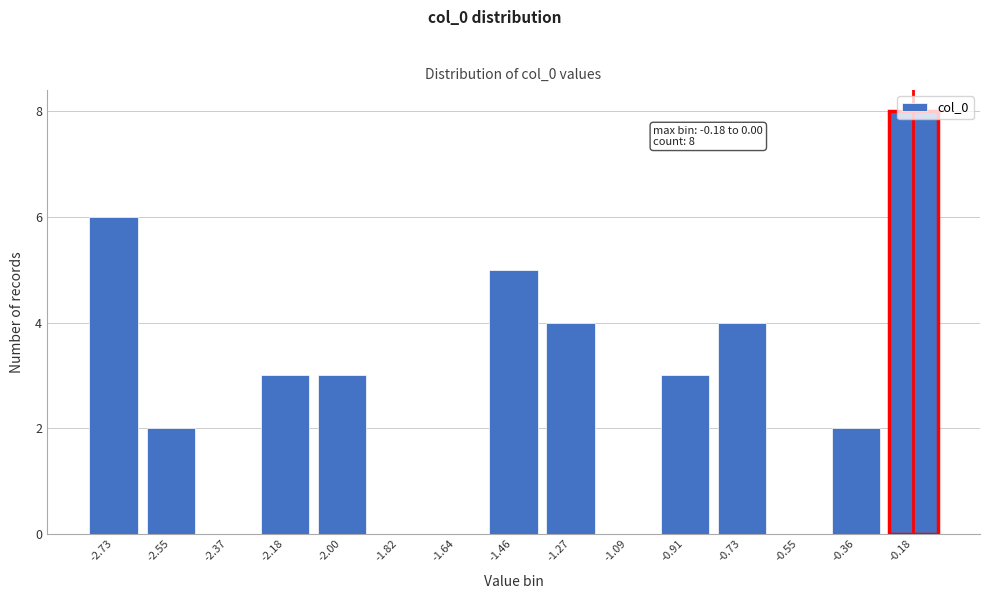

True or false: the data shows 6 at -0.73.

False